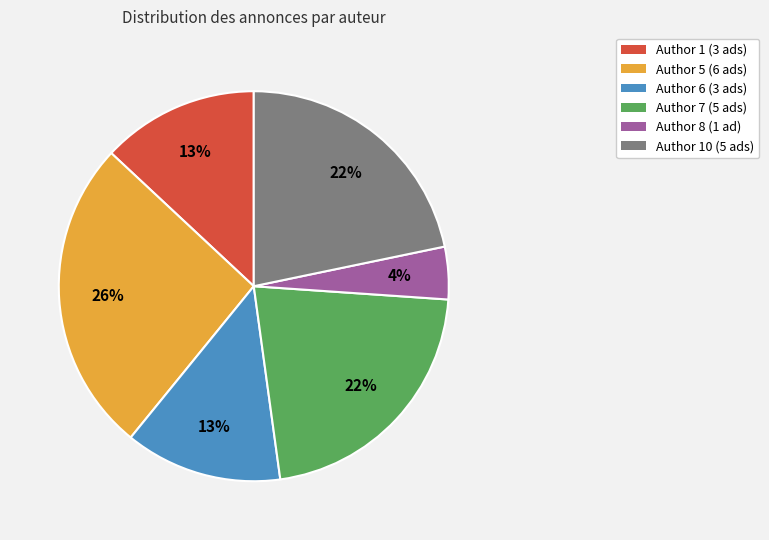

How many slices are in this pie chart?

6